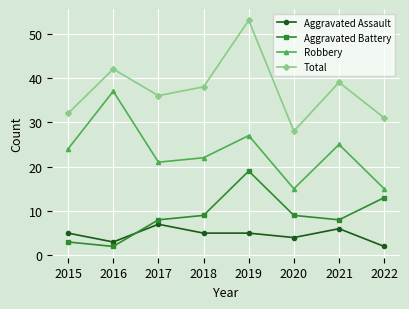

At 2018, list the series in order from smallest to largest.

Aggravated Assault, Aggravated Battery, Robbery, Total